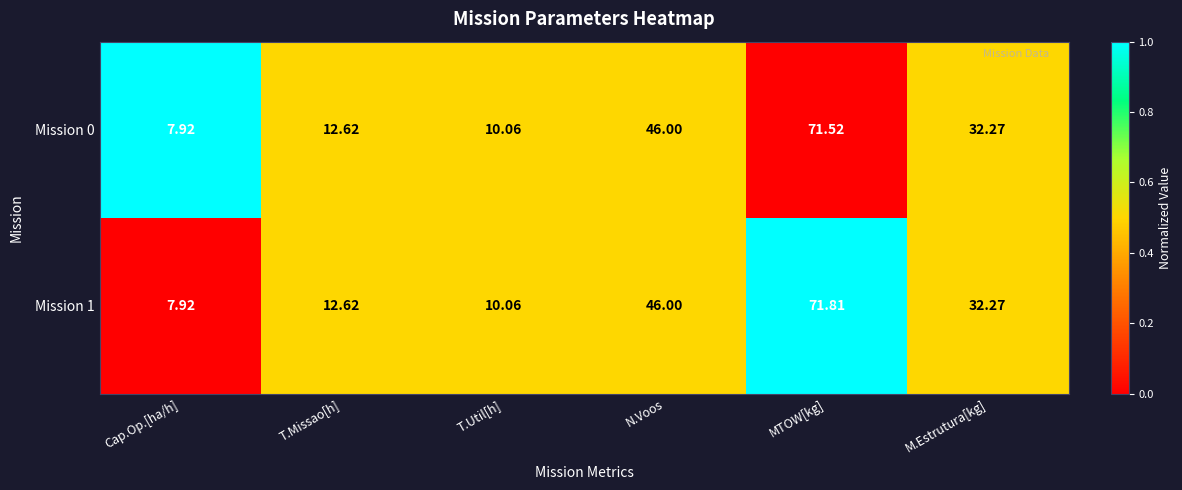

How many distinct data groups are displayed?

2